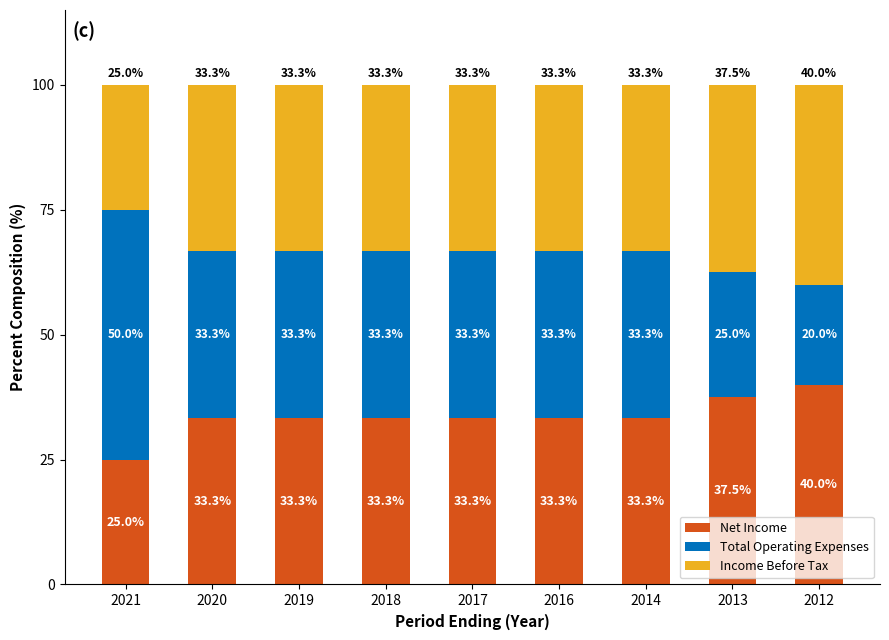

Reading left to right, transcribe the values for Net Income.

25.0	33.3	33.3	33.3	33.3	33.3	33.3	37.5	40.0